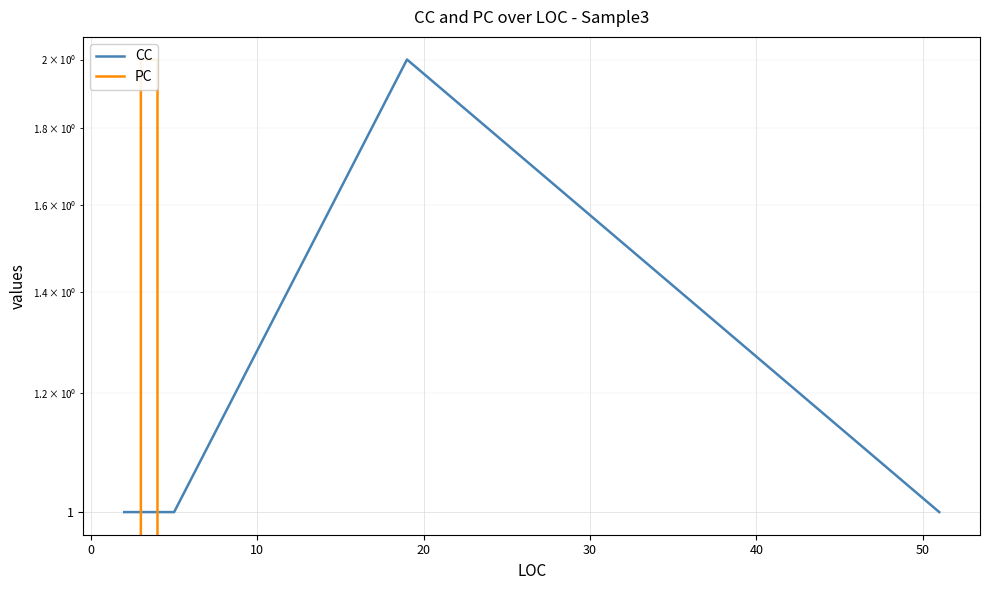

Reading right to left, what are all the values shown in this chart?

CC: 1	2	1	1	1	1	1	1	1
PC: 0	0	0	0	2	2	2	2	0